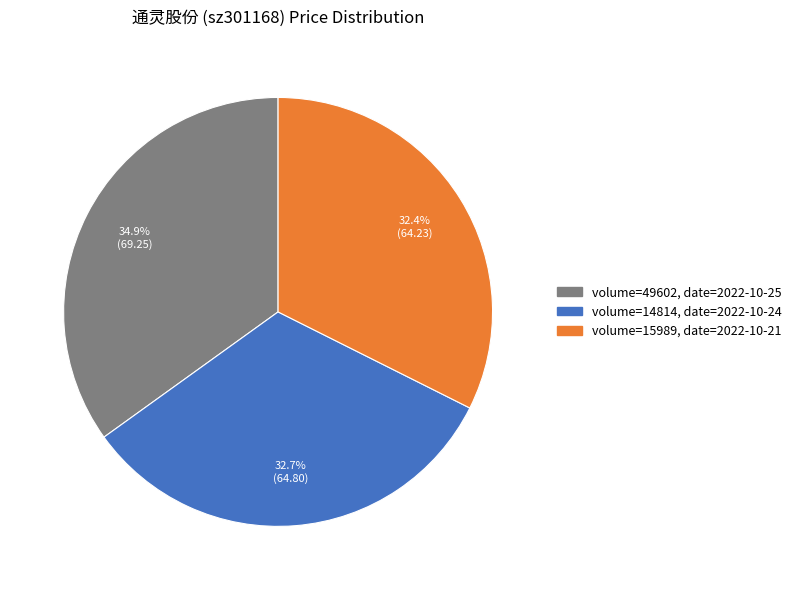

How many slices are in this pie chart?

3